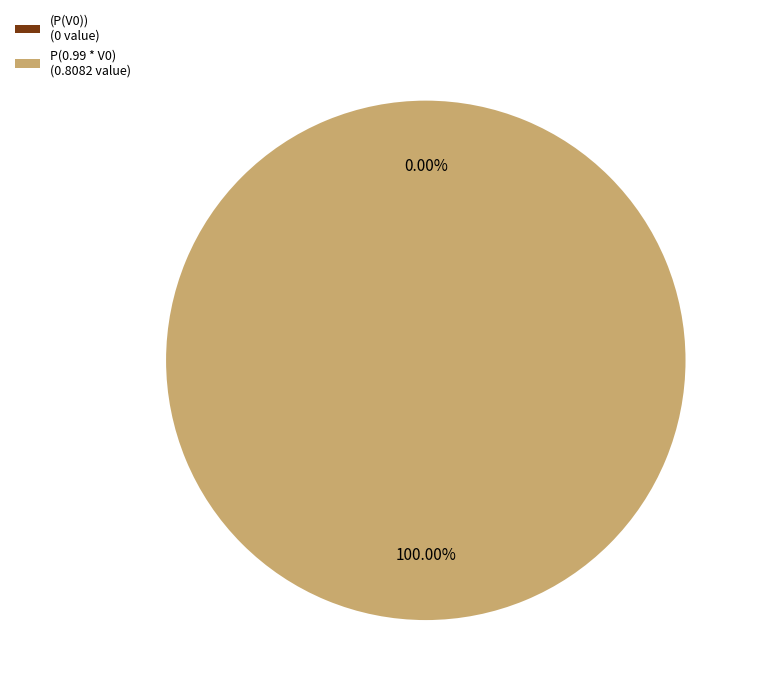

To the nearest percent, what is the average slice percentage?

50%